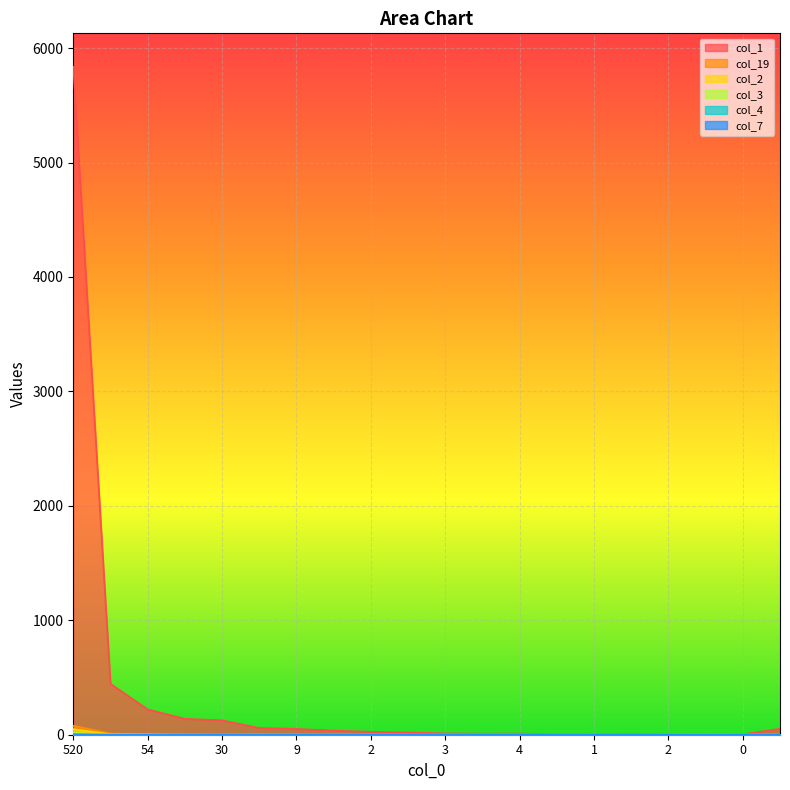

Rank the series at 3 from lowest to highest value.

col_19, col_2, col_3, col_4, col_7, col_1